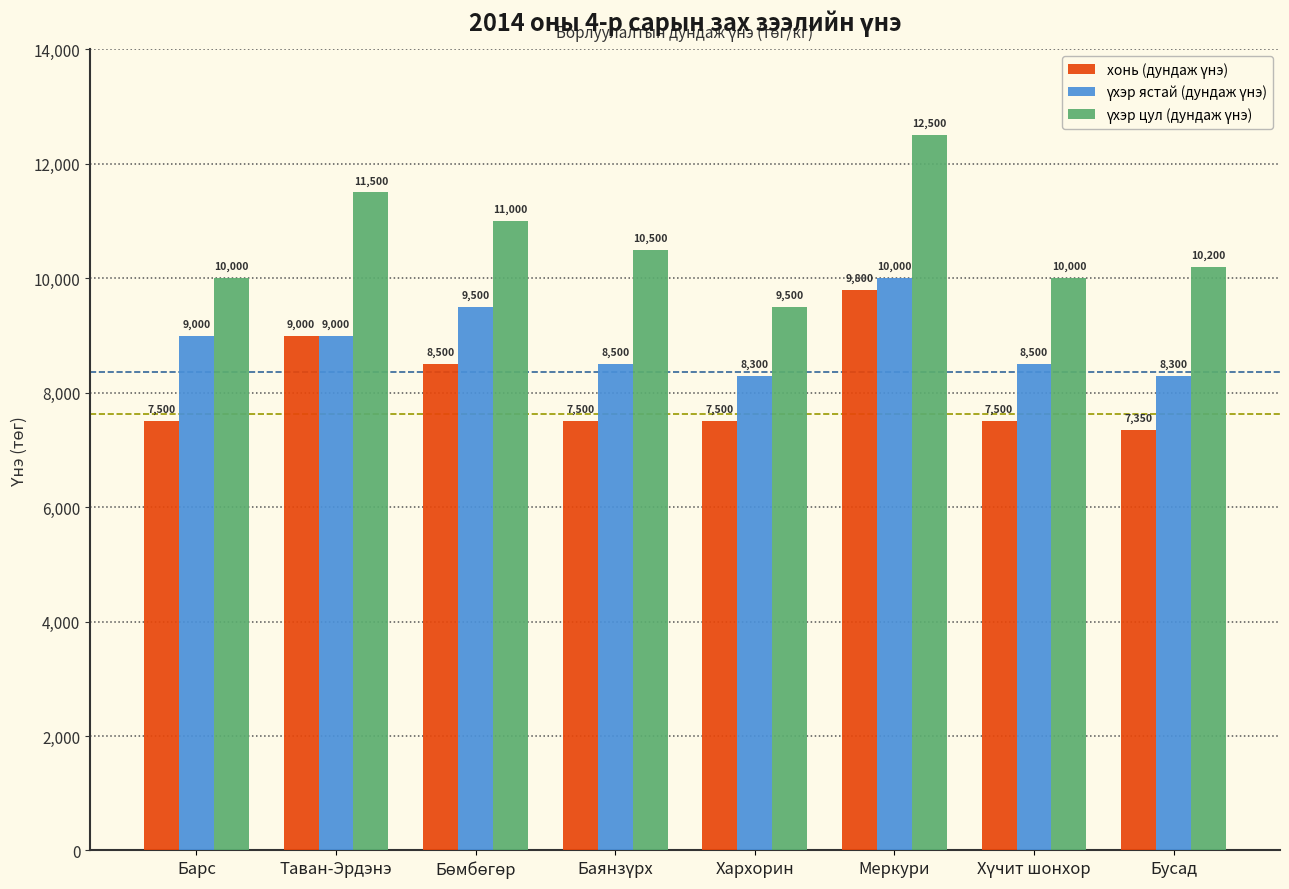

Are the bars grouped side by side (vs. stacked)?

Yes